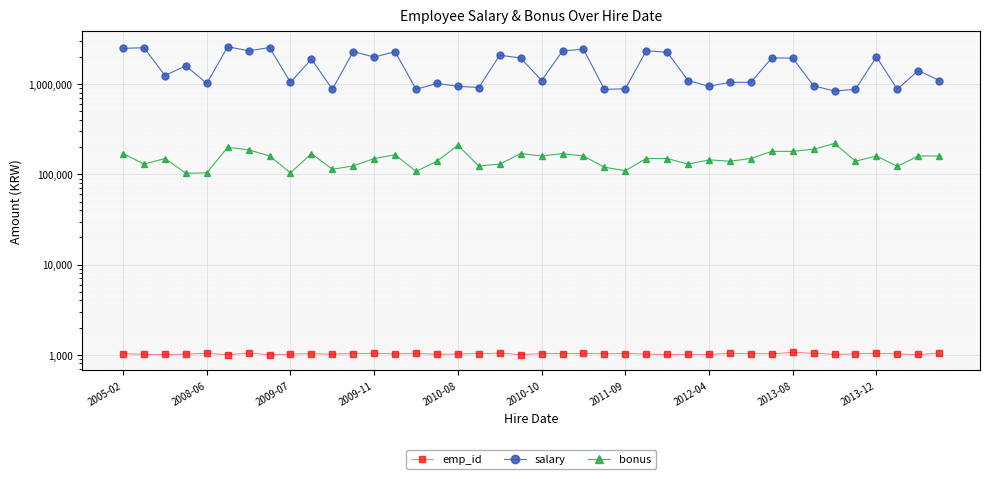

What is the spread (max minus min) of values at 2011-09?

890972